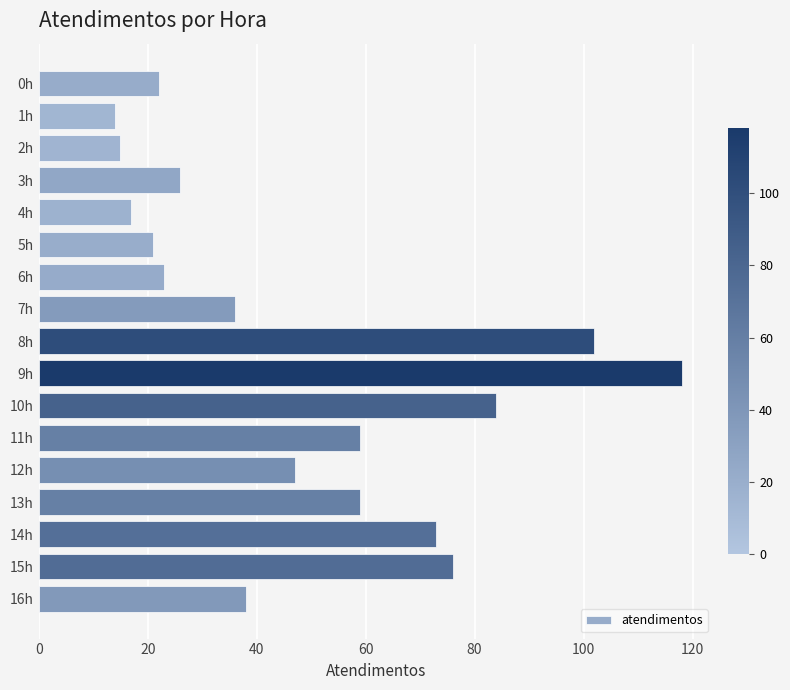

Reading top to bottom, list all the values displayed in this chart.

22	14	15	26	17	21	23	36	102	118	84	59	47	59	73	76	38